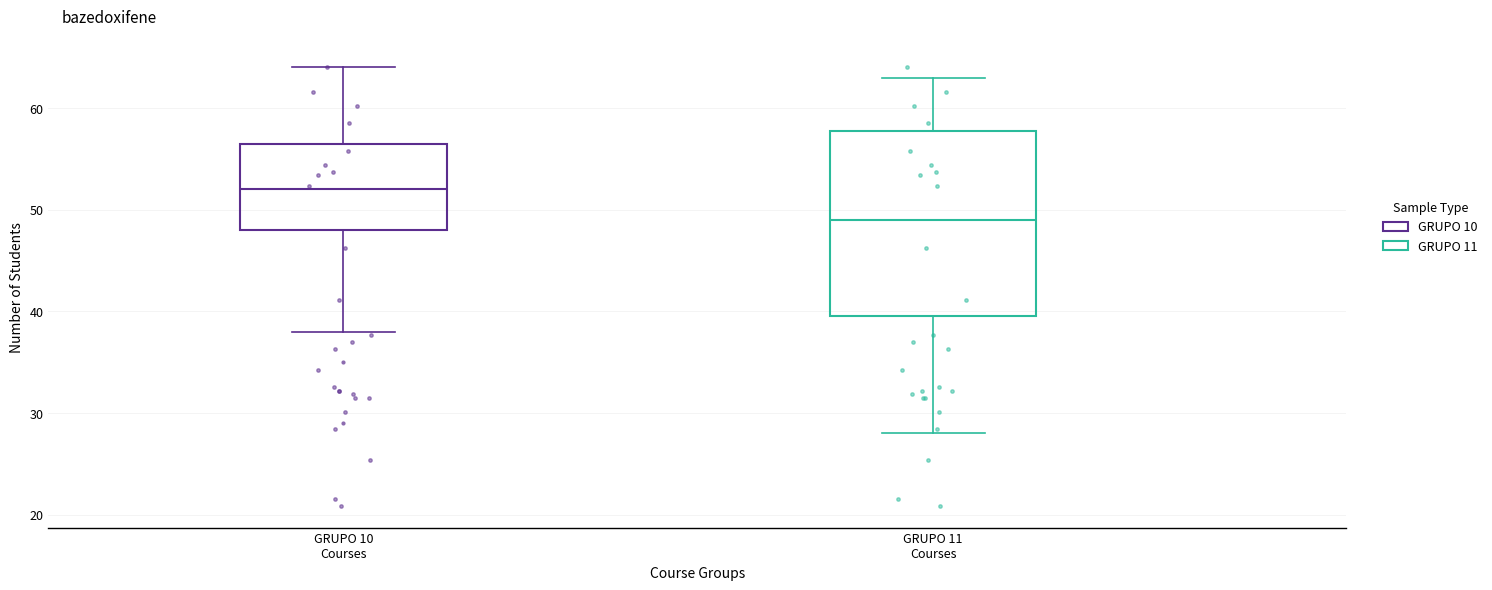

Comparing the boxes themselves (not the whiskers), which one is the tallest?

GRUPO 11 Courses